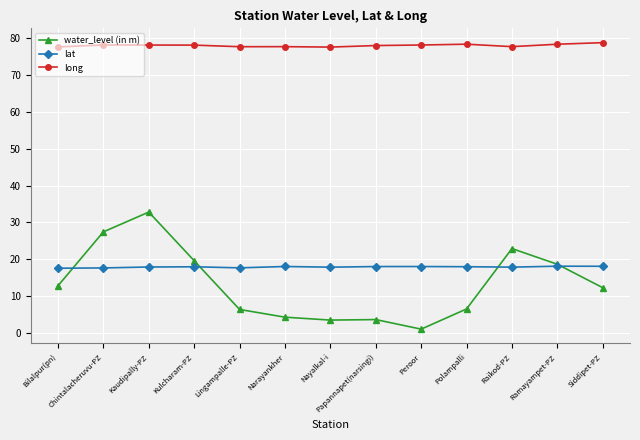

Which series changed the most between Chintalacheruvu-PZ and Nayalkal-i?

water_level (in m)